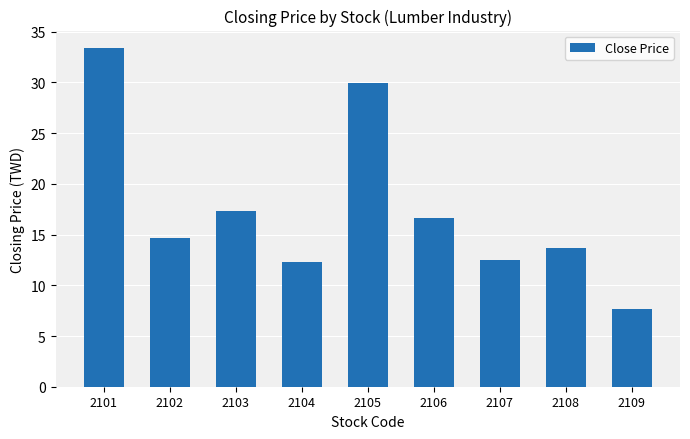

Read the value at 2101.

33.5